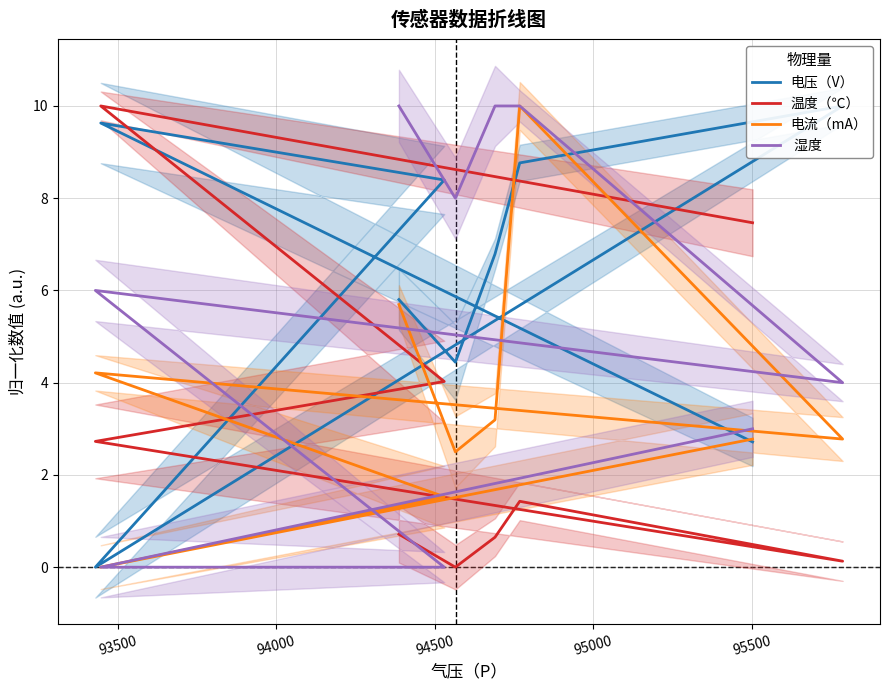

At how many categories does at least one series exceed 4?

9